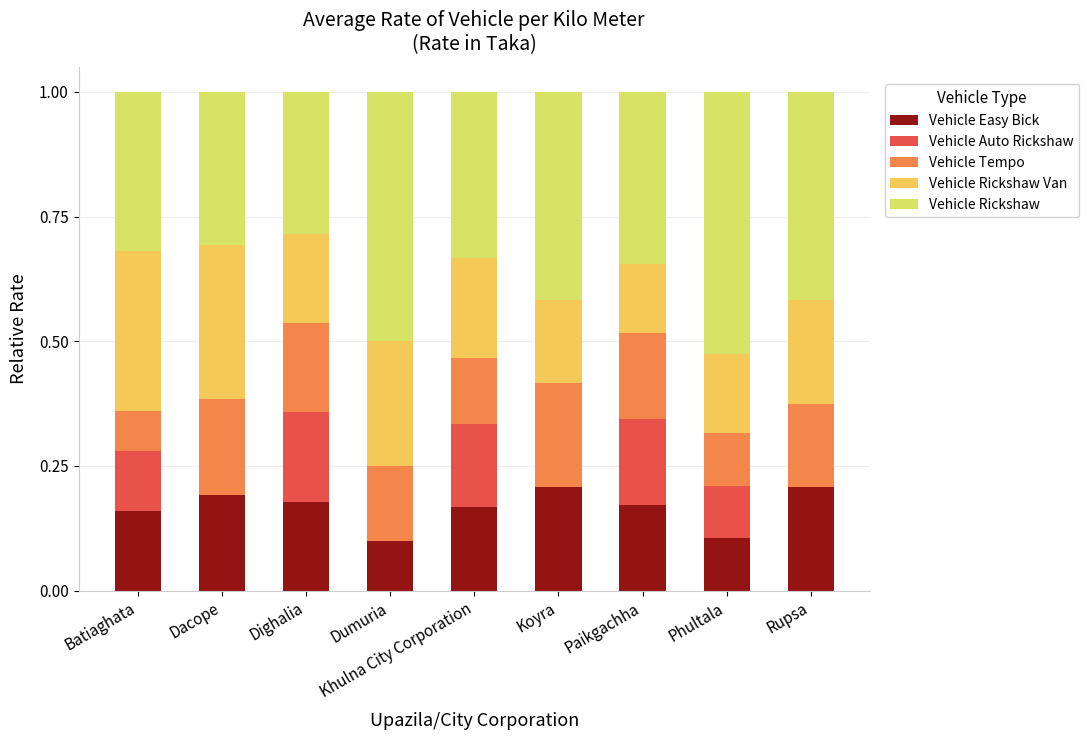

What is the total value across all series at Dacope?

1.0